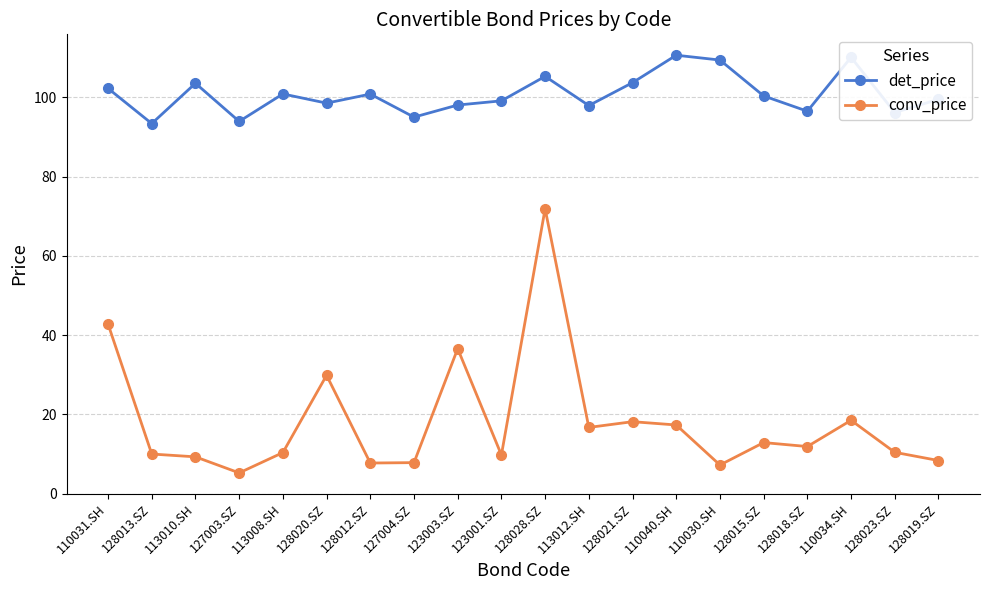

What is the average value of the conv_price series?

18.2